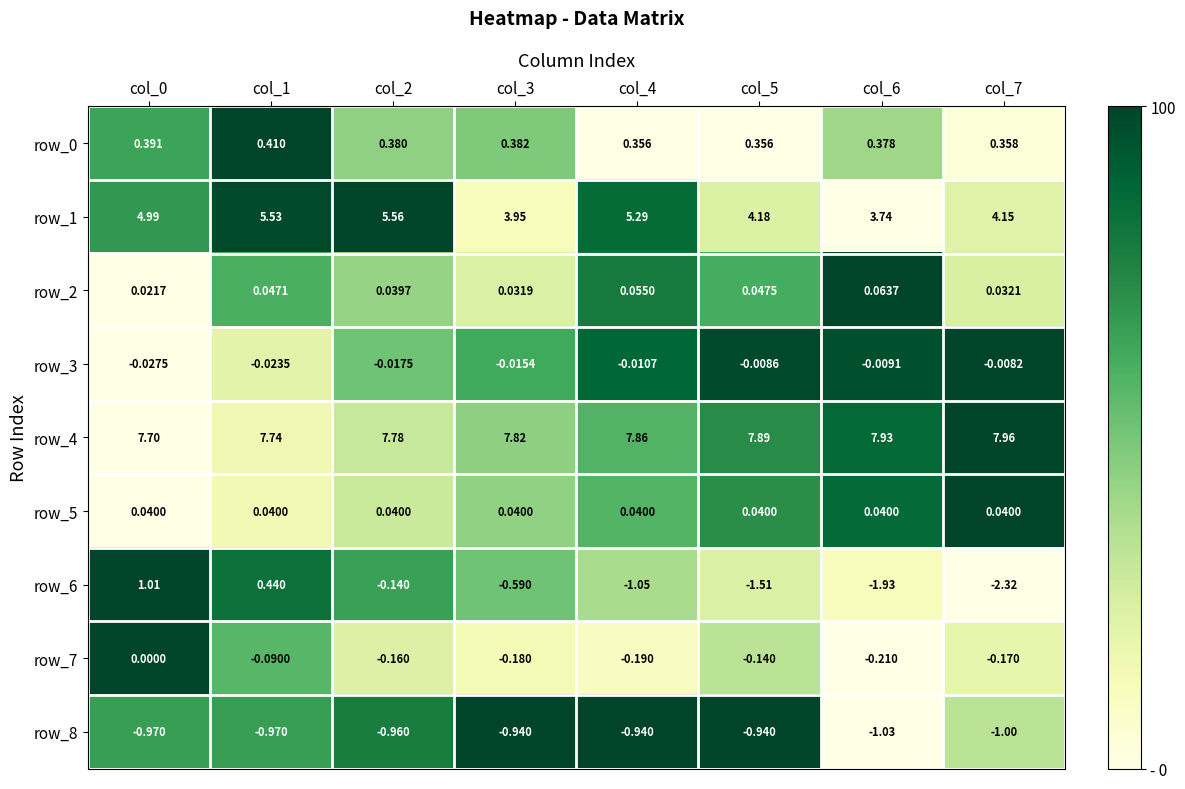

What is the total value across all series at col_1?

13.1